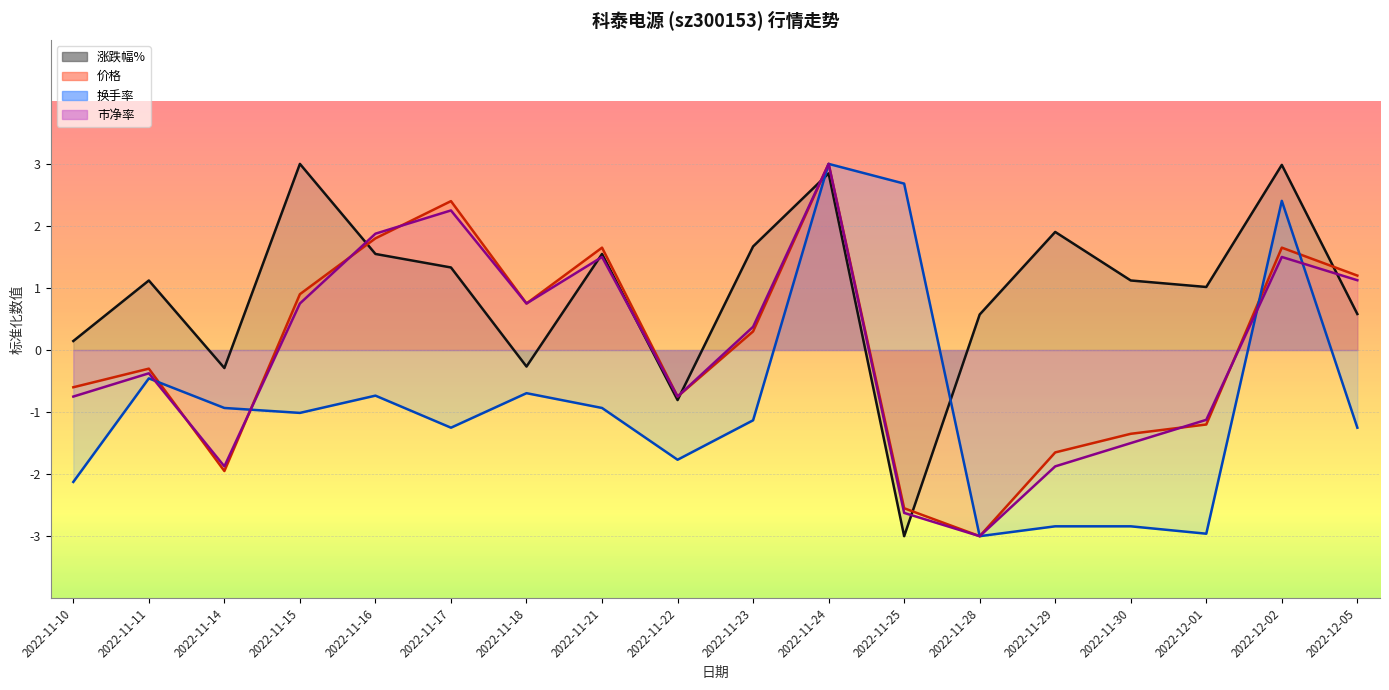

Is the value of 涨跌幅% at 2022-11-30 greater than the value of 价格 at 2022-11-10?

Yes